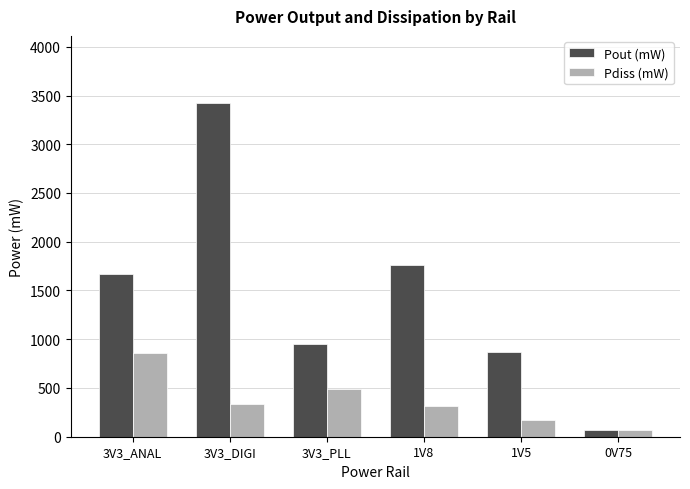

How many data points in Pout (mW) are less than 1672?

3